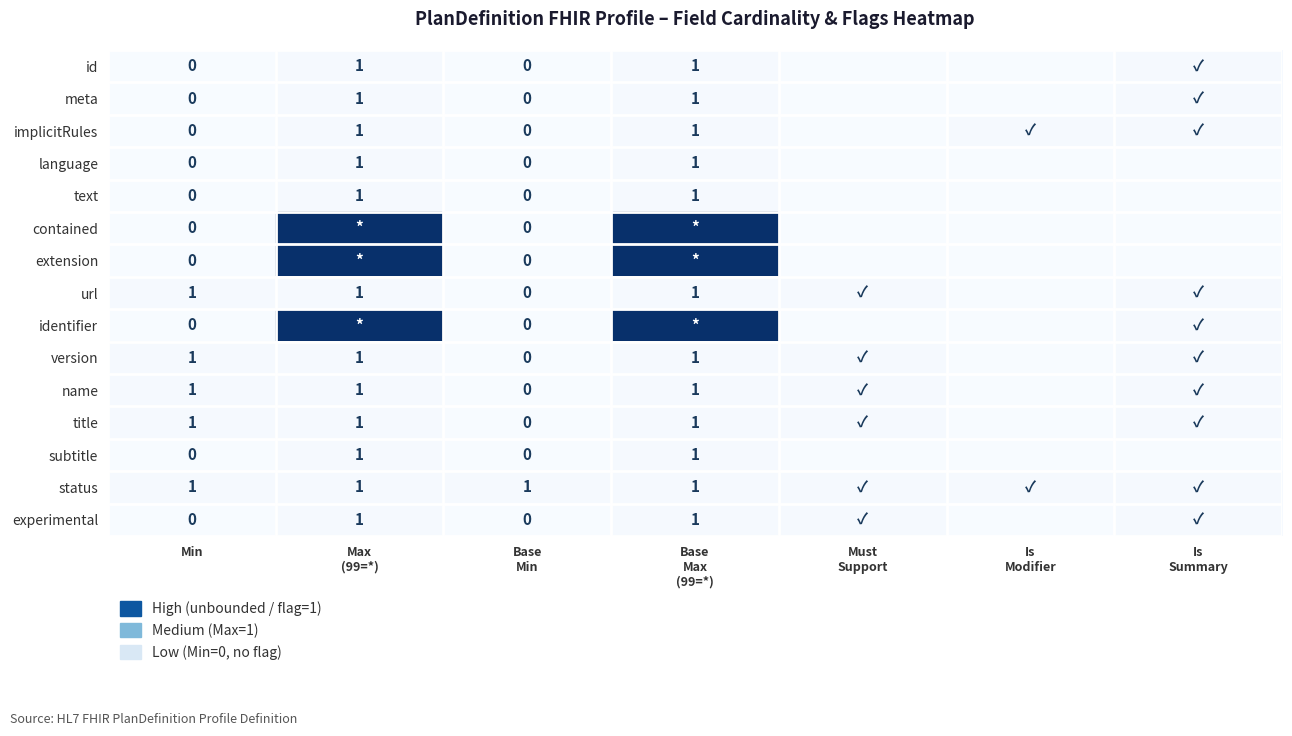

What is the total value across all series at Min?

5